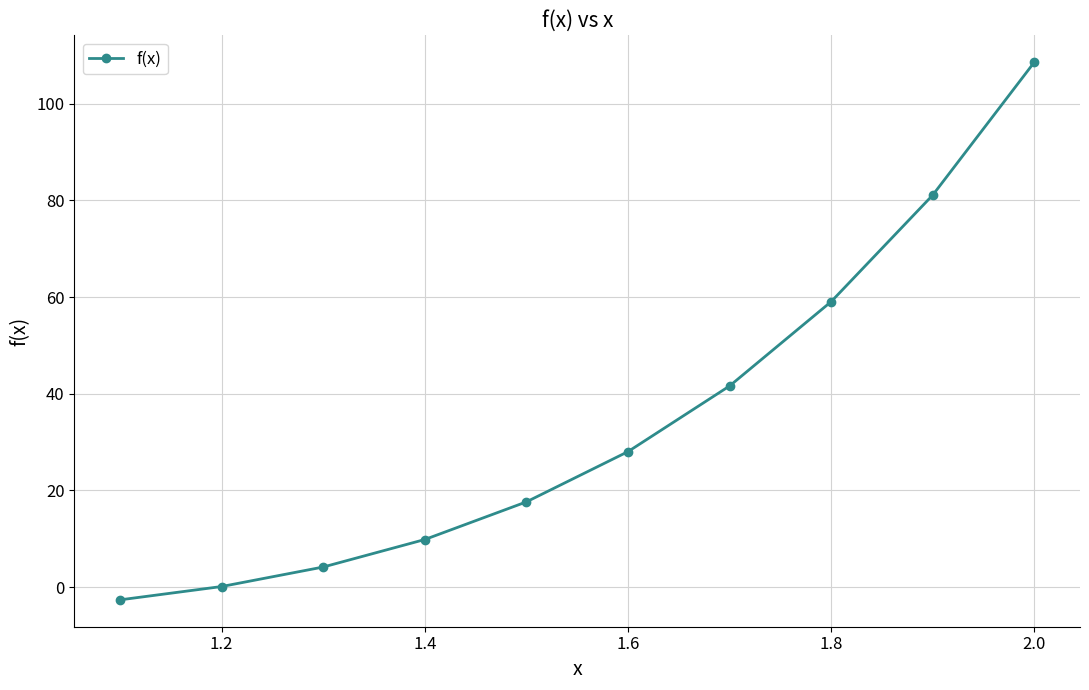

What is the difference between the second highest and minimum values?

83.7